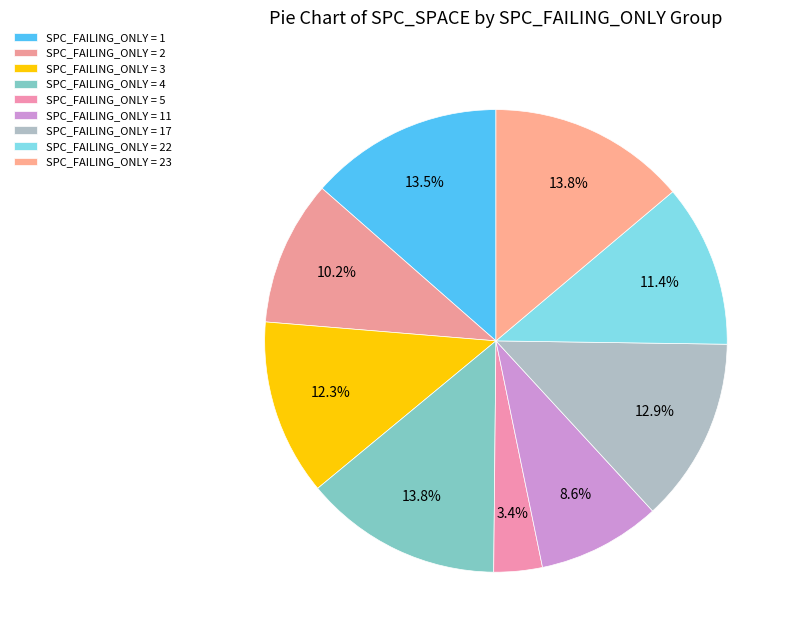

How many slices are in this pie chart?

9